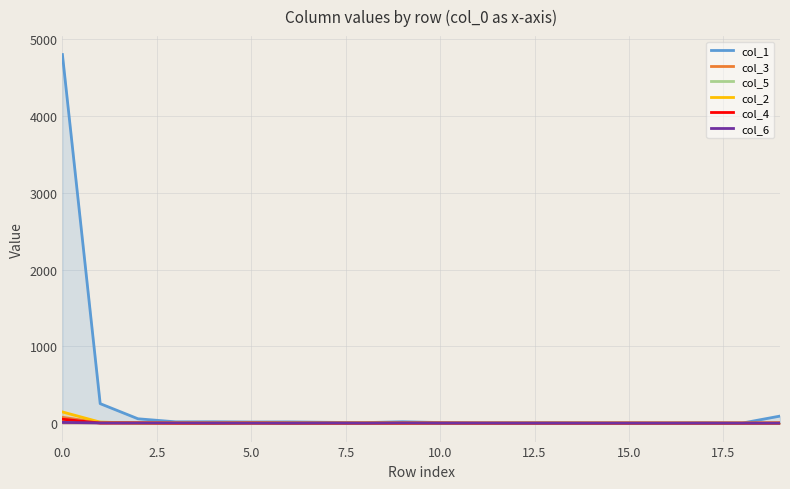

How many times do col_5 and col_2 cross each other?

3